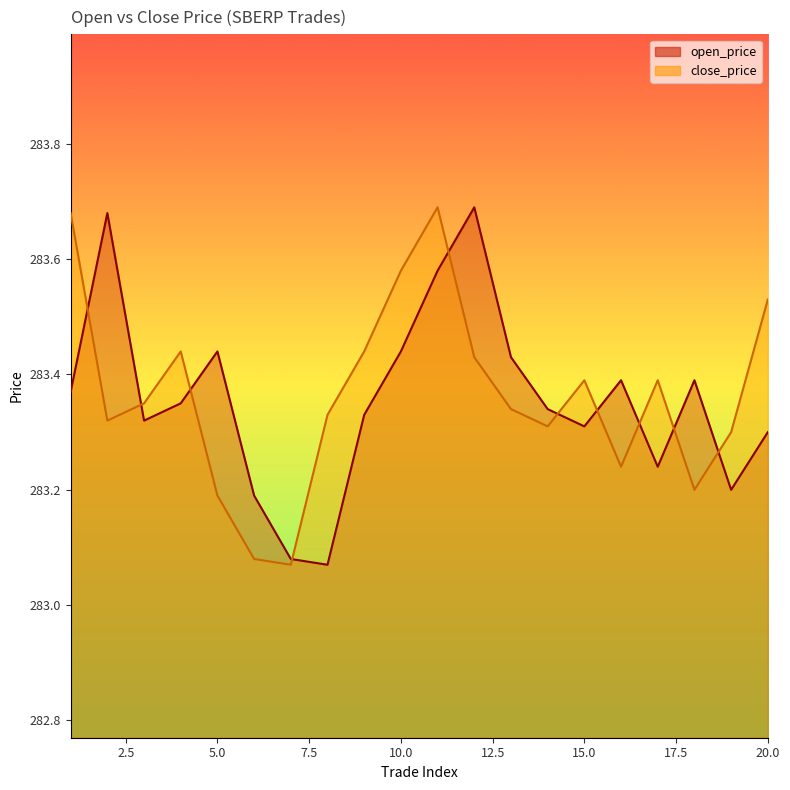

The value of open_price at 12 is 124.8. True or false?

False